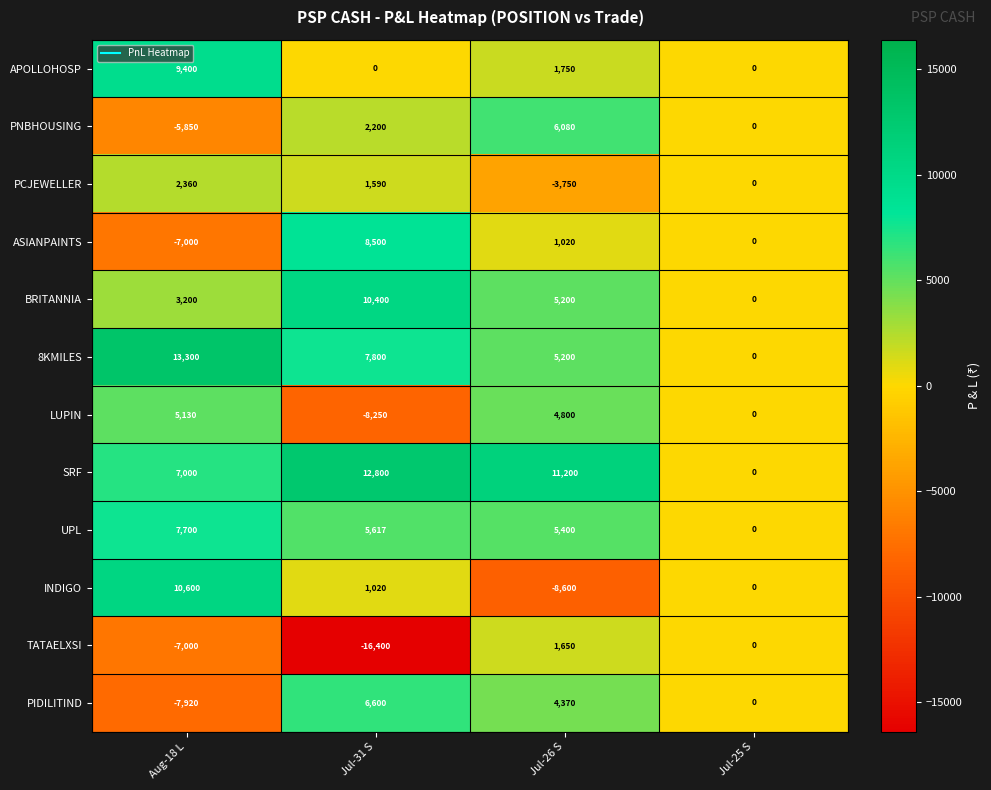

At Jul-31 S, list the series in order from smallest to largest.

TATAELXSI, LUPIN, APOLLOHOSP, INDIGO, PCJEWELLER, PNBHOUSING, UPL, PIDILITIND, 8KMILES, ASIANPAINTS, BRITANNIA, SRF